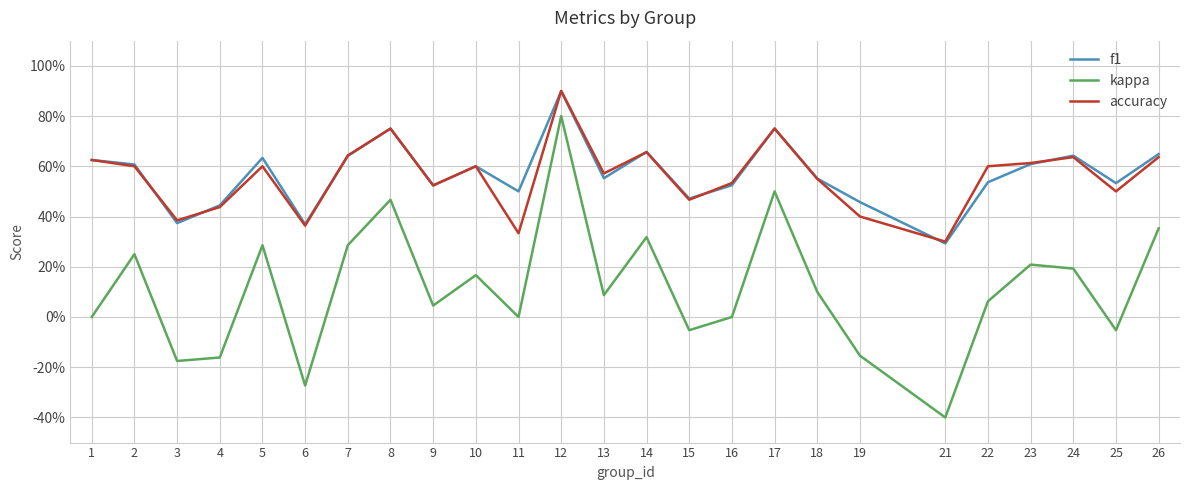

Rank the series at 26 from highest to lowest value.

f1, accuracy, kappa